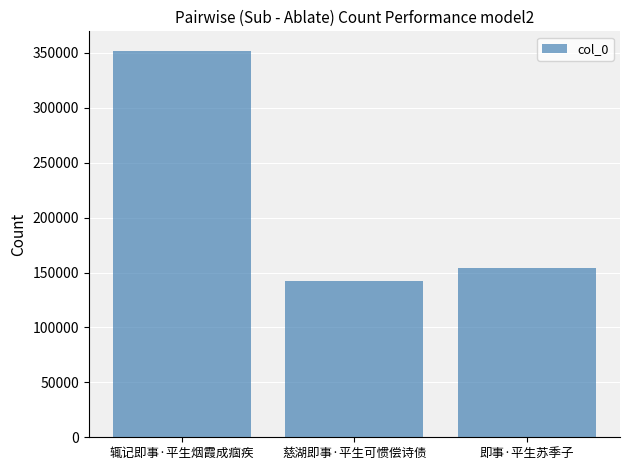

Which category has the highest value across all series?

辄记即事·平生烟霞成痼疾